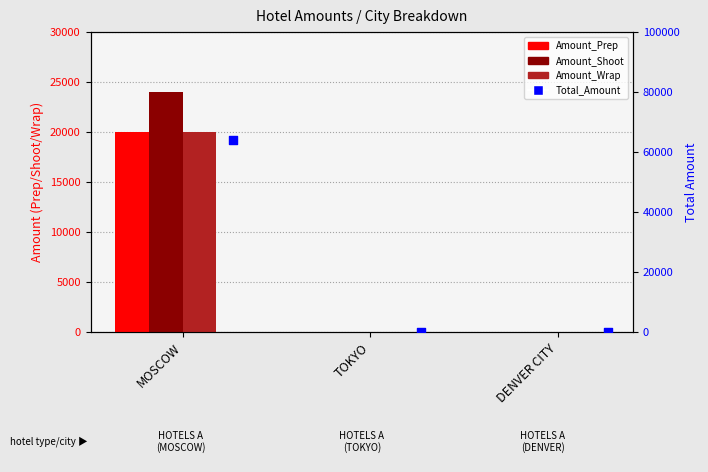

Which series reaches the maximum Y coordinate?

Total_Amount